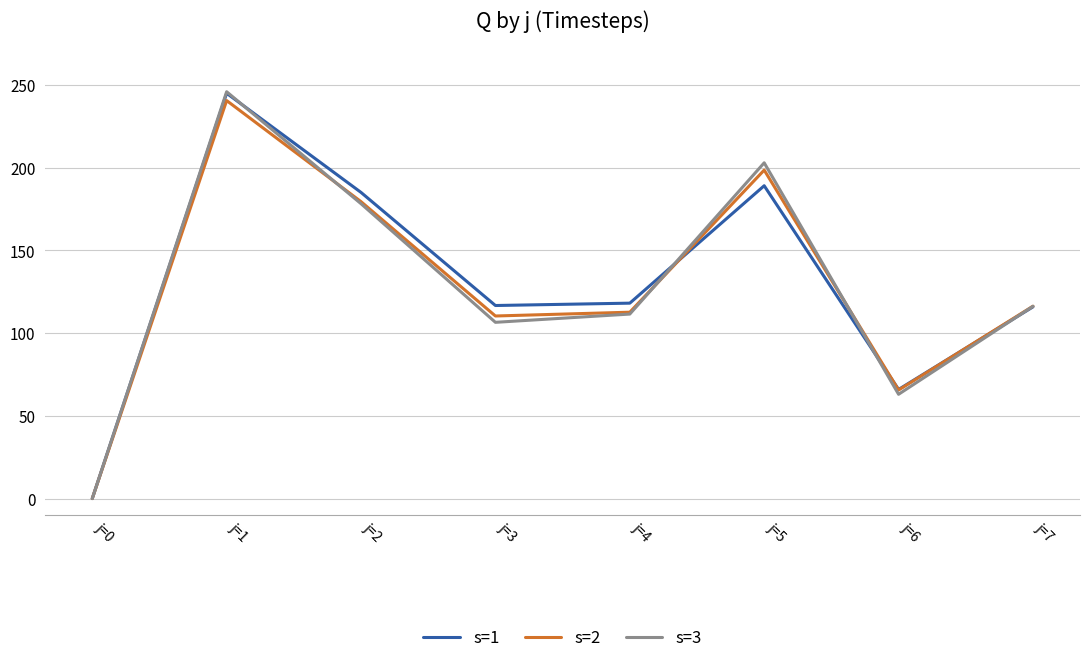

The s=1 series shows 0.0 at j=0. True or false?

True